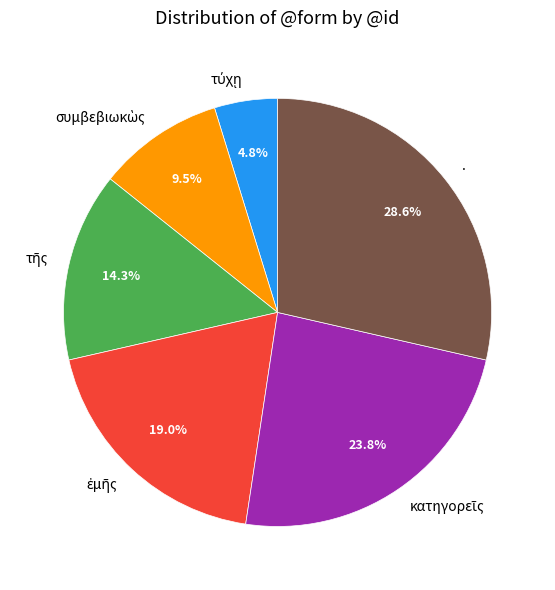

Is there a majority slice in this chart?

No